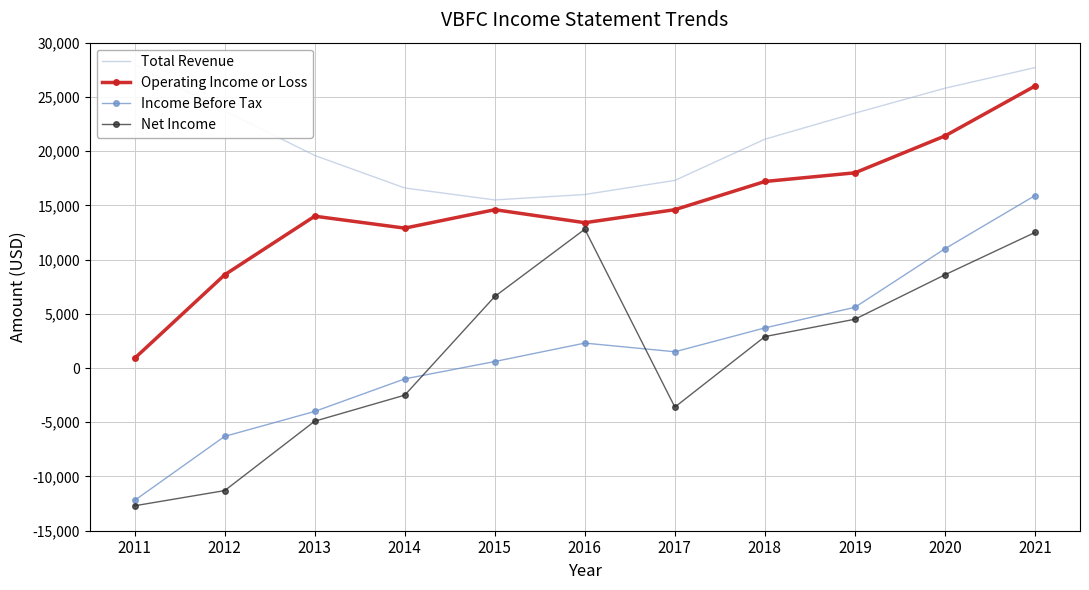

List the series in order of their peak value, highest first.

Total Revenue, Operating Income or Loss, Income Before Tax, Net Income